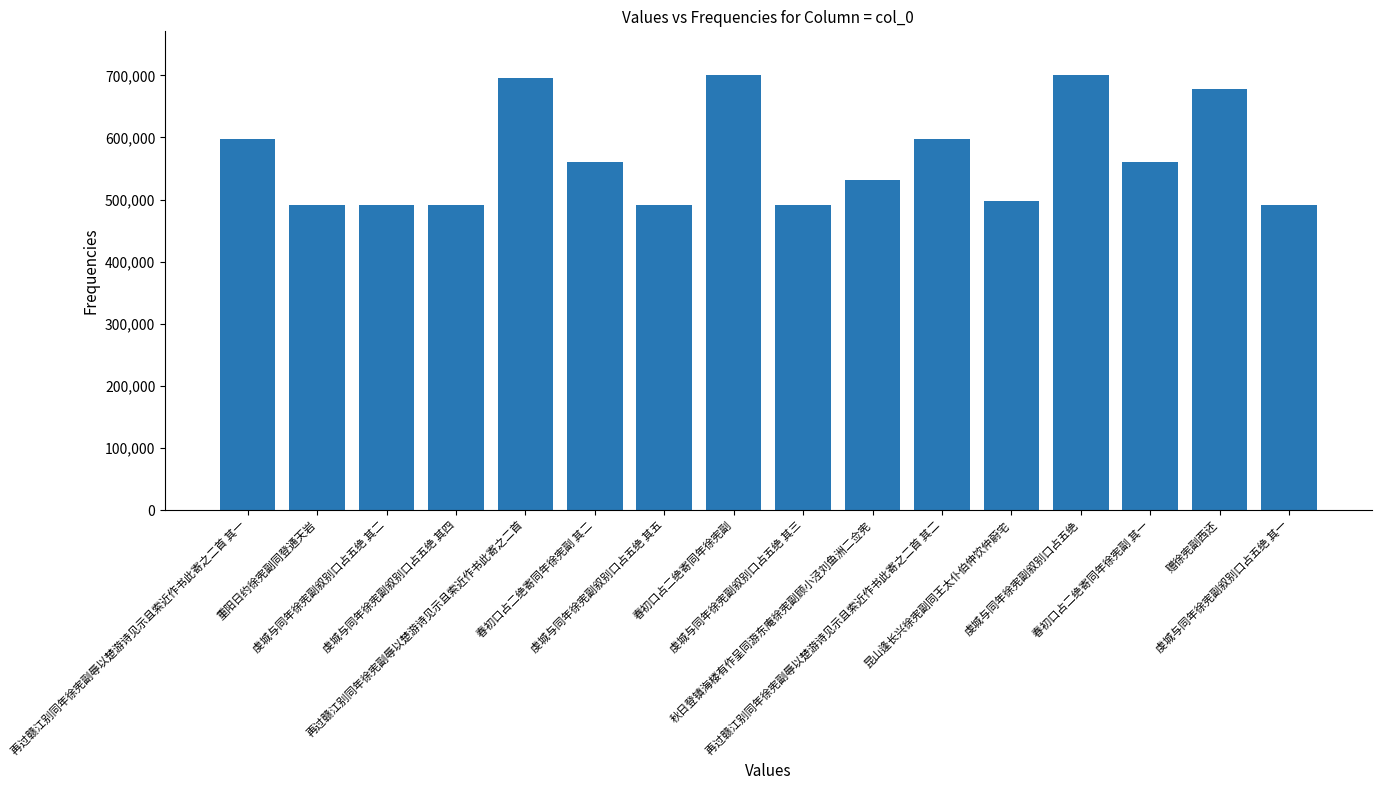

Where does the data first go above 560283?

再过赣江别同年徐宪副辱以楚游诗见示且索近作书此寄之二首 其一